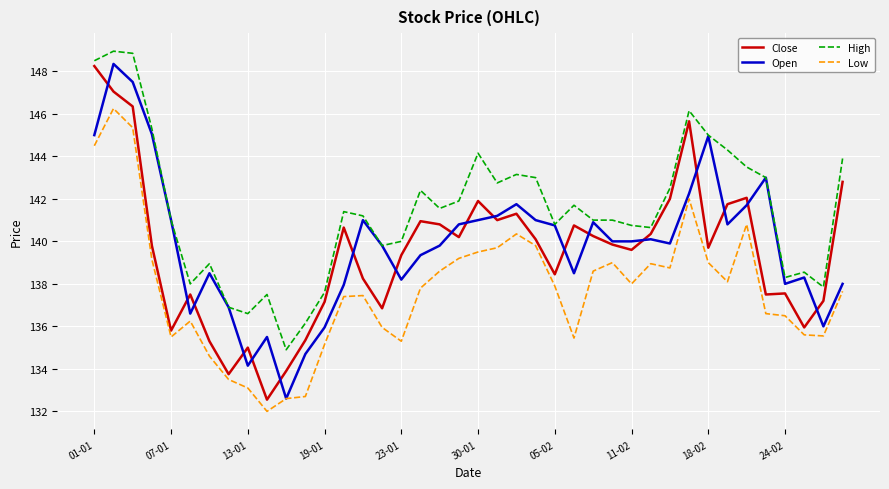

Count the number of data series in this chart.

4